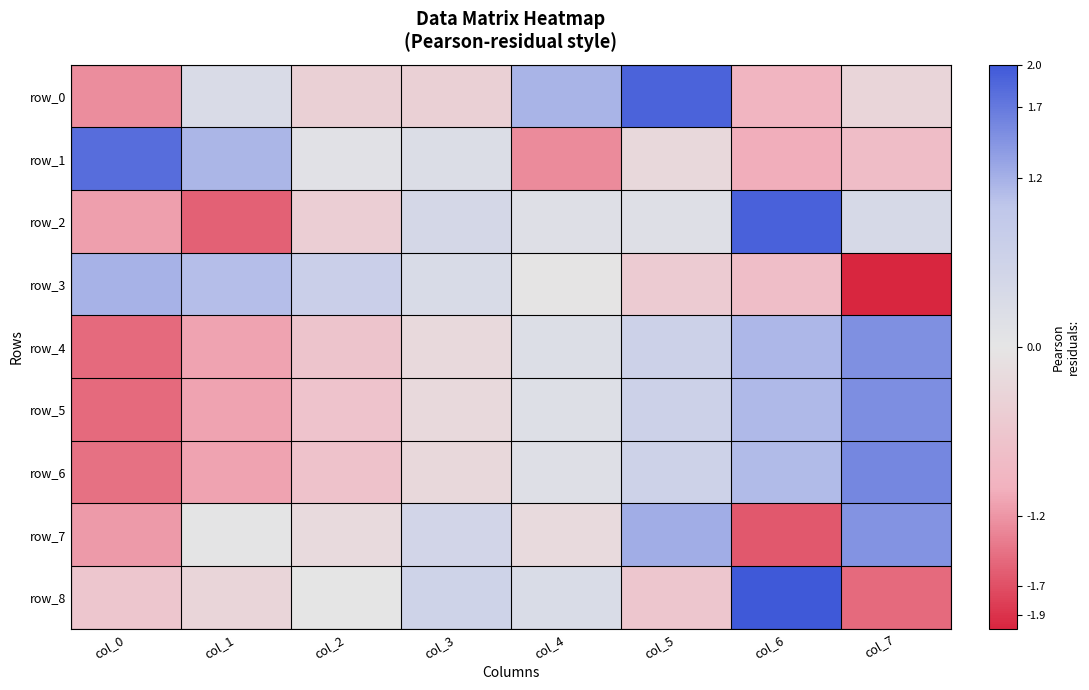

Reading right to left, what are all the values shown in this chart?

row_0: -0.3	-0.9	1.9	1.2	-0.4	-0.4	0.3	-1.3
row_1: -0.8	-1.0	-0.3	-1.3	0.3	0.1	1.1	1.8
row_2: 0.4	1.9	0.2	0.2	0.4	-0.5	-1.6	-1.1
row_3: -2.0	-0.8	-0.5	-0.0	0.3	0.7	1.1	1.2
row_4: 1.5	1.1	0.7	0.2	-0.2	-0.7	-1.1	-1.5
row_5: 1.5	1.1	0.7	0.2	-0.2	-0.7	-1.1	-1.5
row_6: 1.6	1.1	0.6	0.2	-0.3	-0.7	-1.1	-1.5
row_7: 1.5	-1.6	1.2	-0.2	0.5	-0.2	0.0	-1.2
row_8: -1.5	2.1	-0.6	0.3	0.6	0.0	-0.3	-0.6